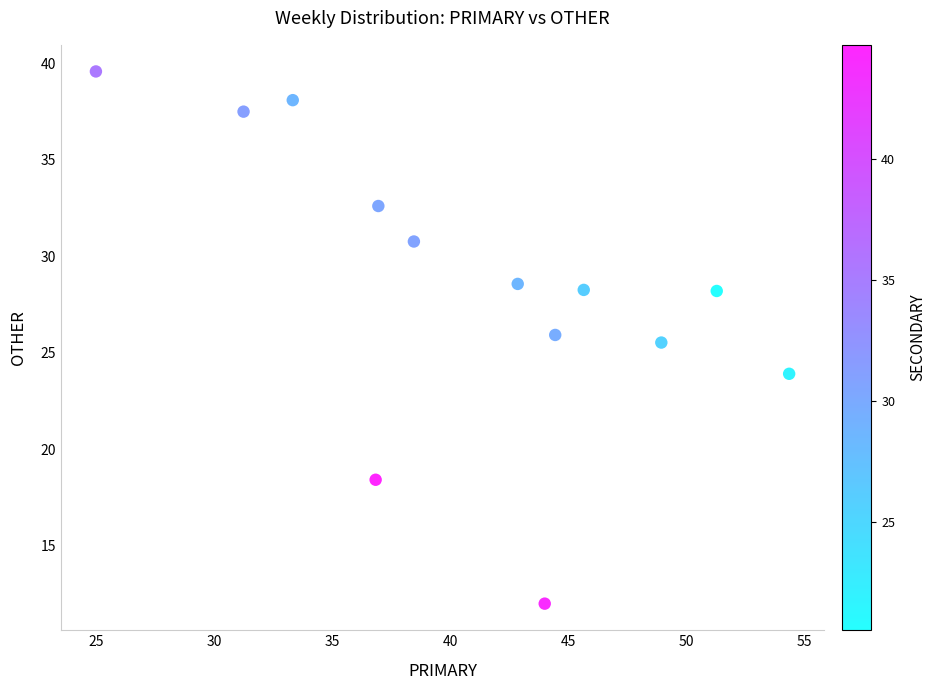

What is the range of Y values (max minus min)?

27.6